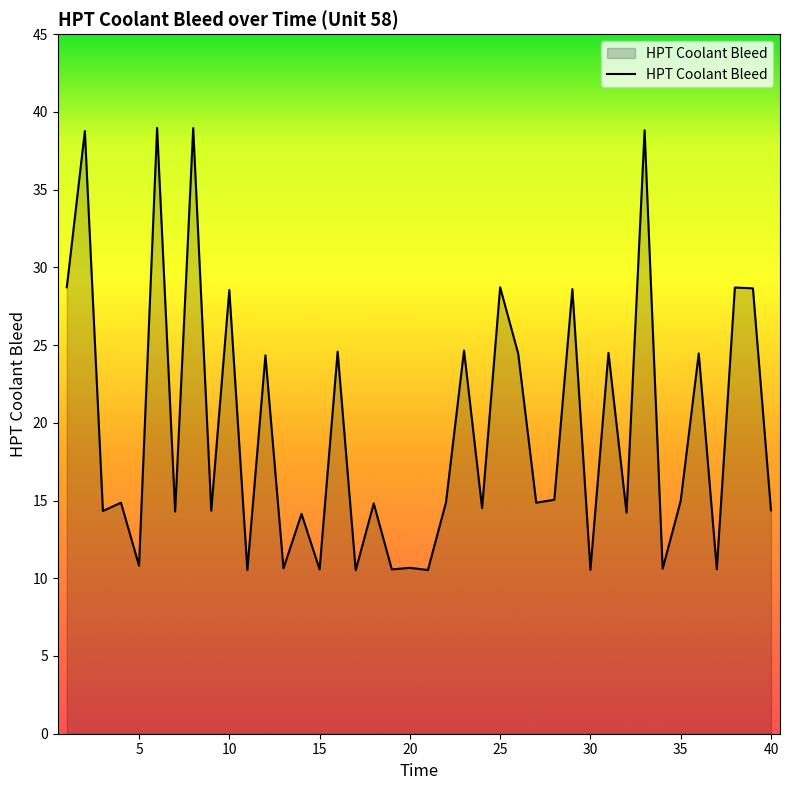

What is the greatest value displayed?

39.0